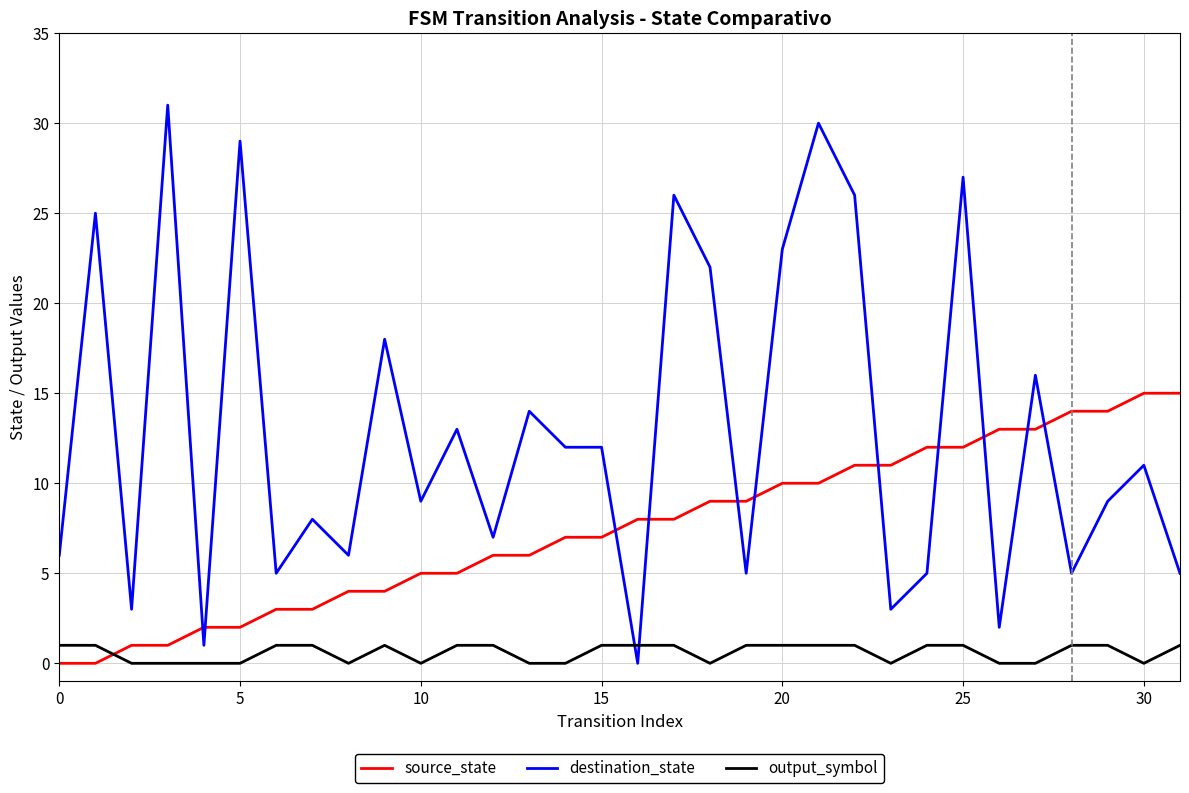

Rank the series by their maximum value, from highest to lowest.

destination_state, source_state, output_symbol